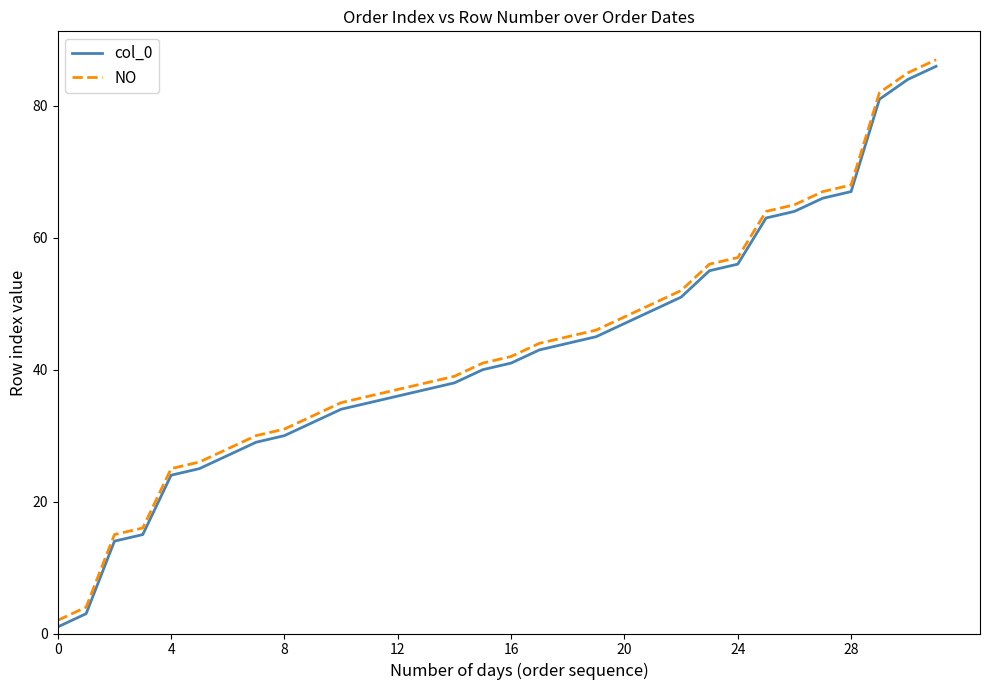

What is the difference between the maximum and minimum values in the col_0 series?

85